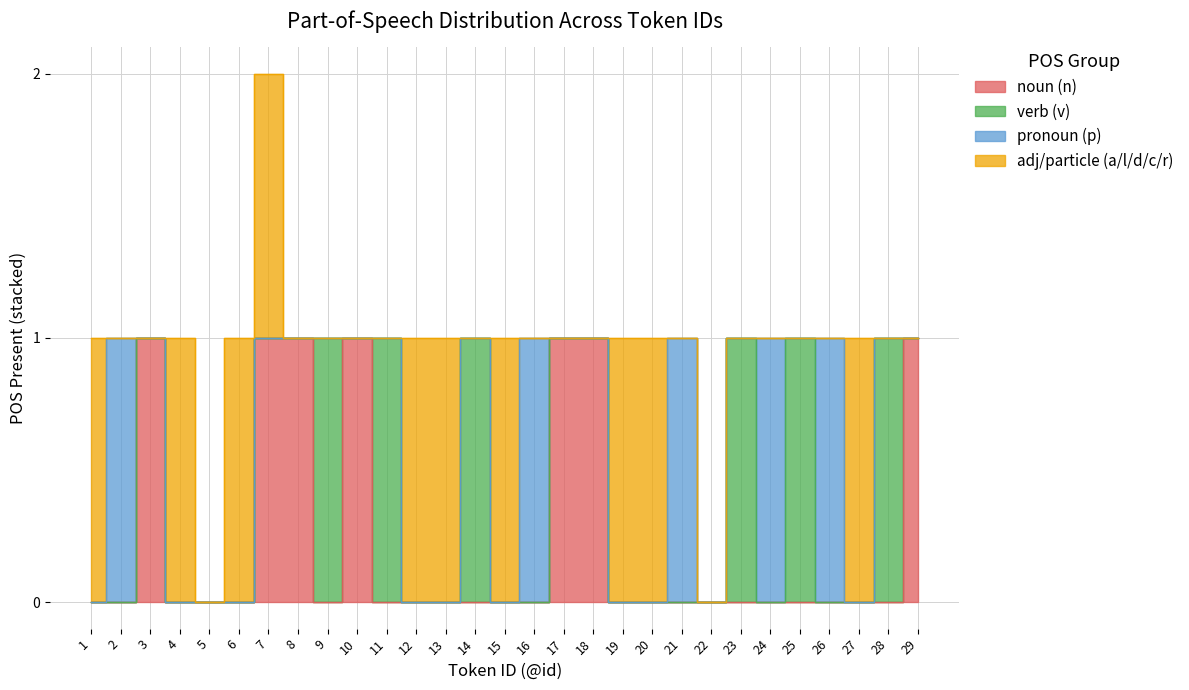

How many verb (v) values are between 0 and 1?

29